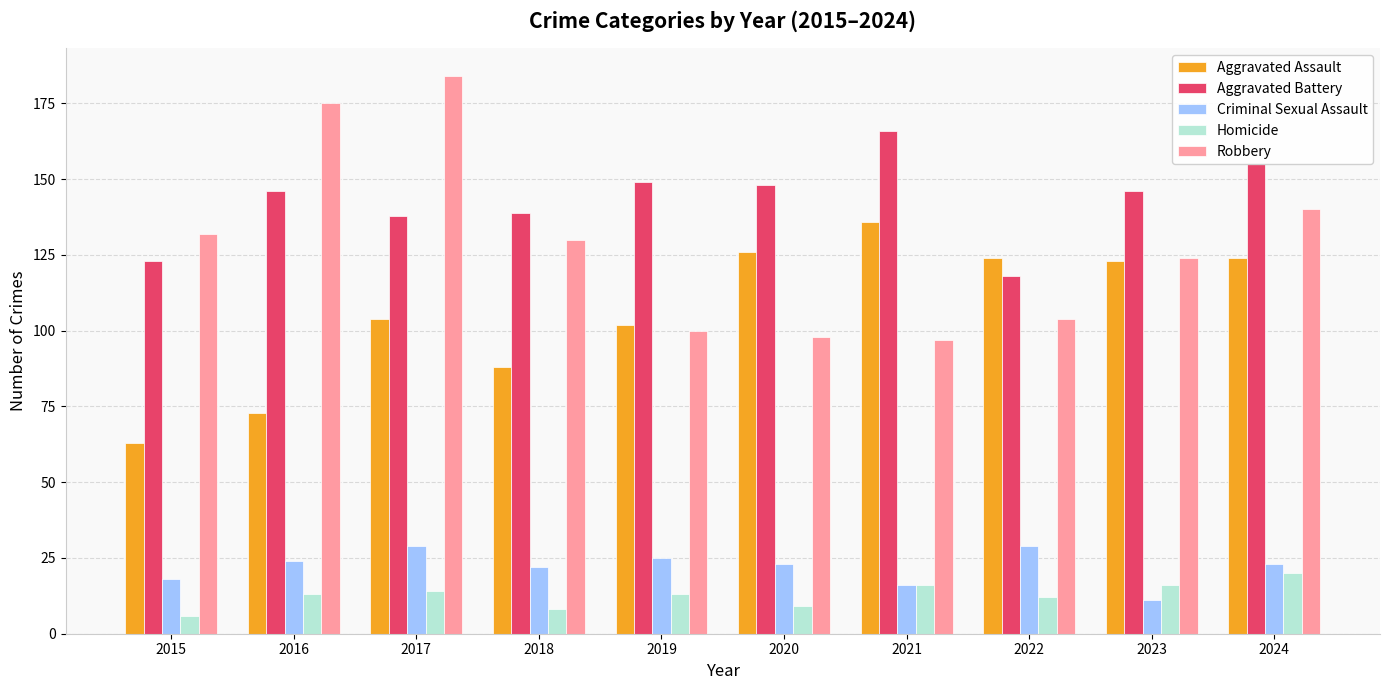

What is the sum of all Robbery values?

1284